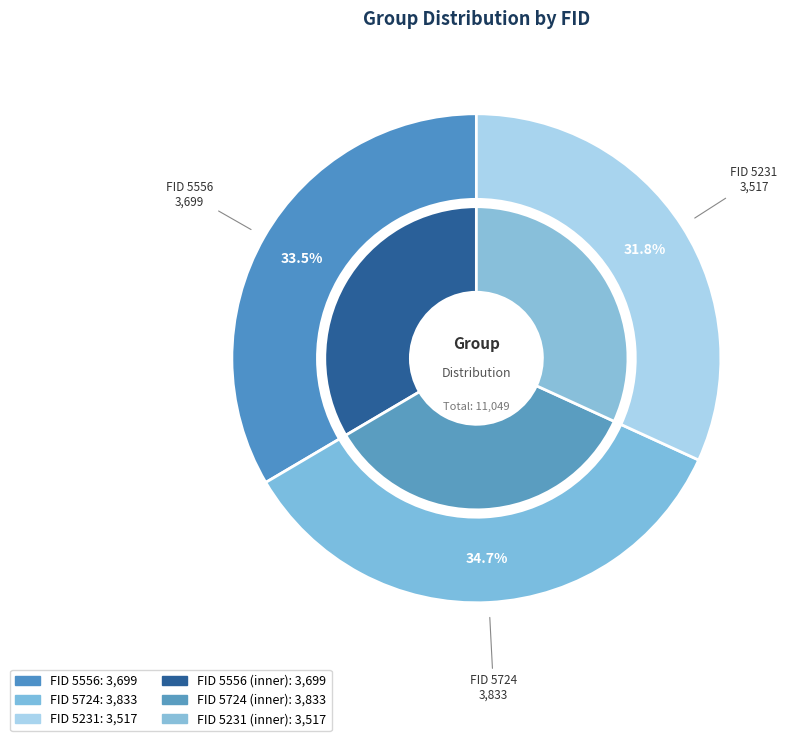

Between 5231 and 5724, which is larger?

5724